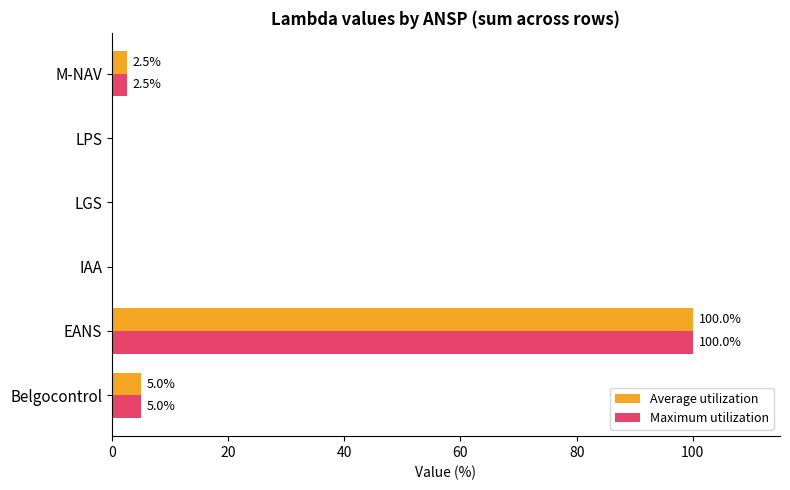

Count the number of categories in the chart.

6